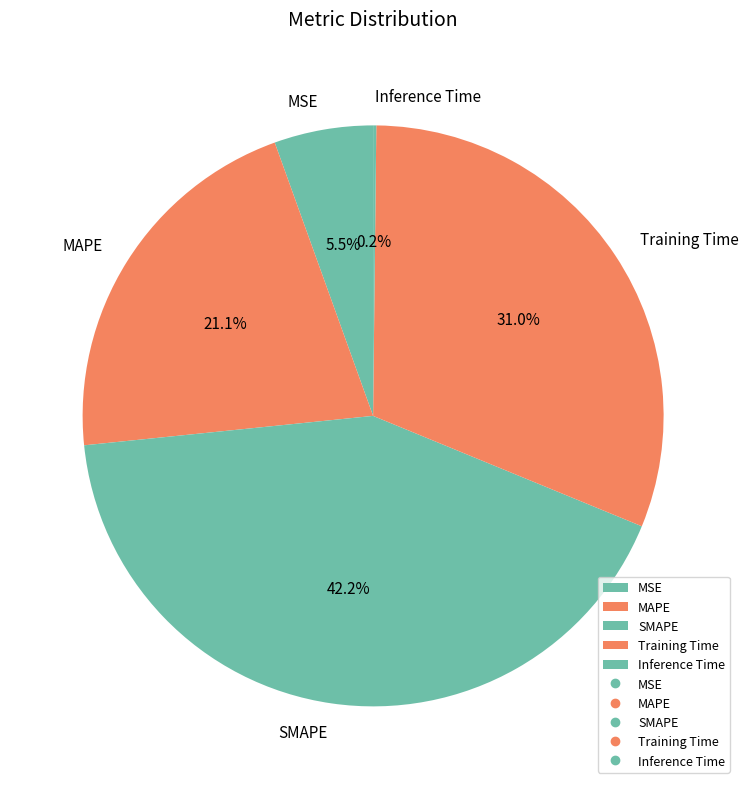

To the nearest percent, what is the difference between the SMAPE and MSE slice percentages?

37%